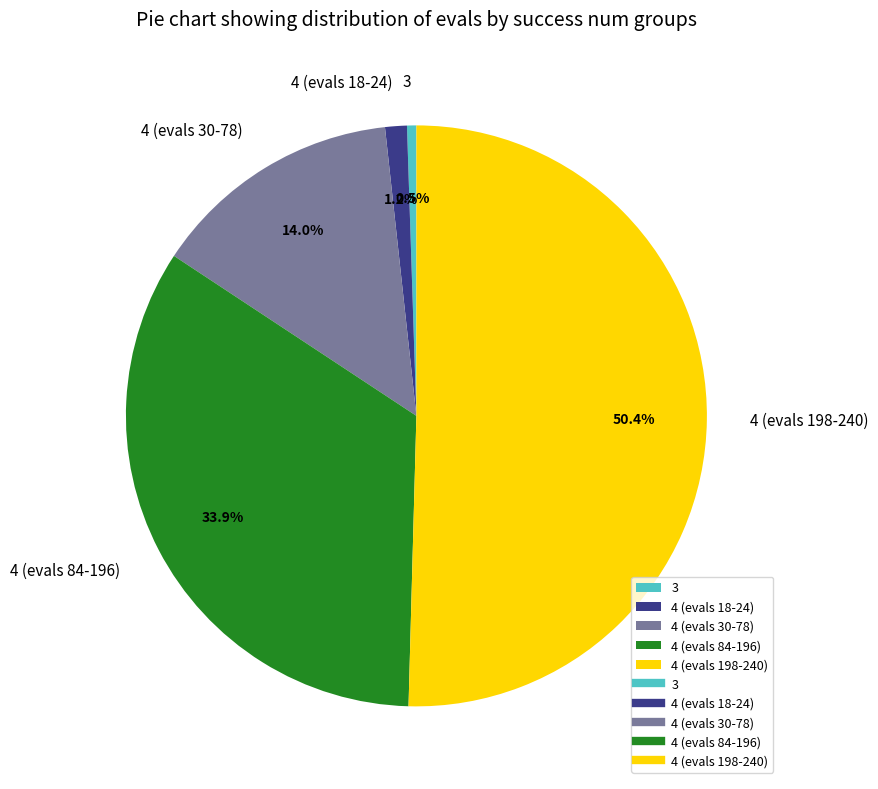

Which category accounts for the majority?

4 (evals 198-240)